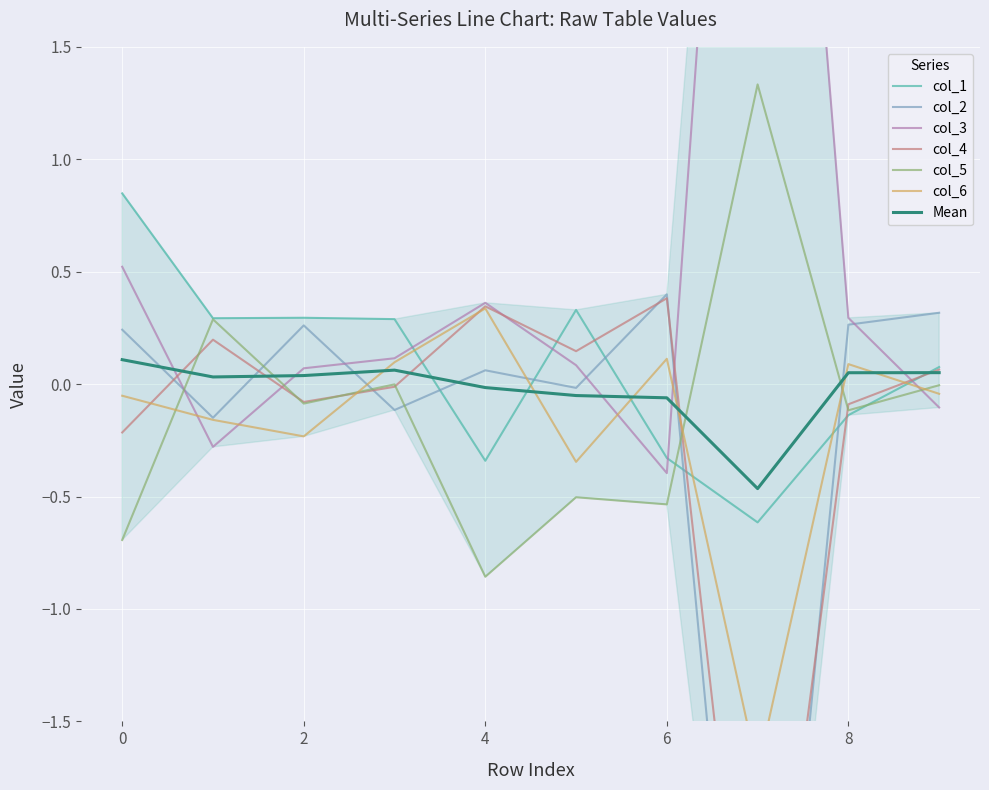

In col_3, how many points are higher than both neighbors (excluding endpoints)?

2